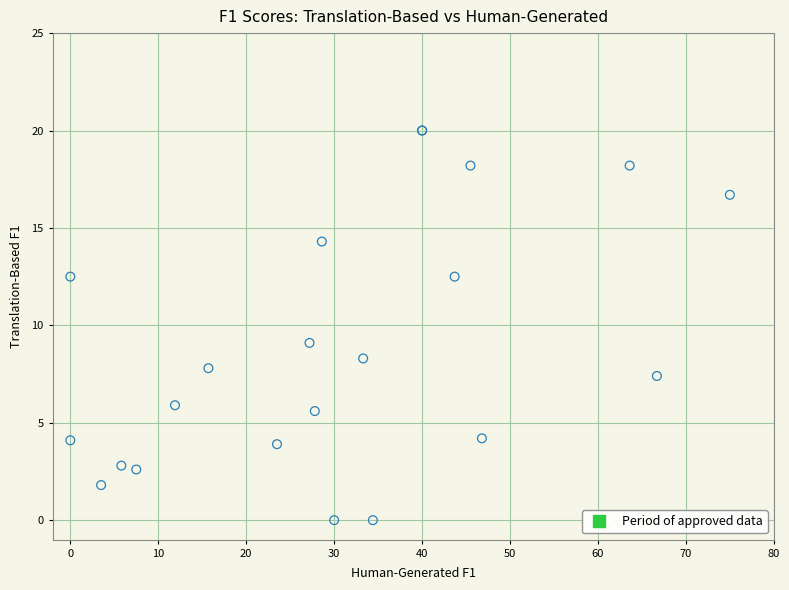

What Y value in the scatter plot is closest to 10?

9.1